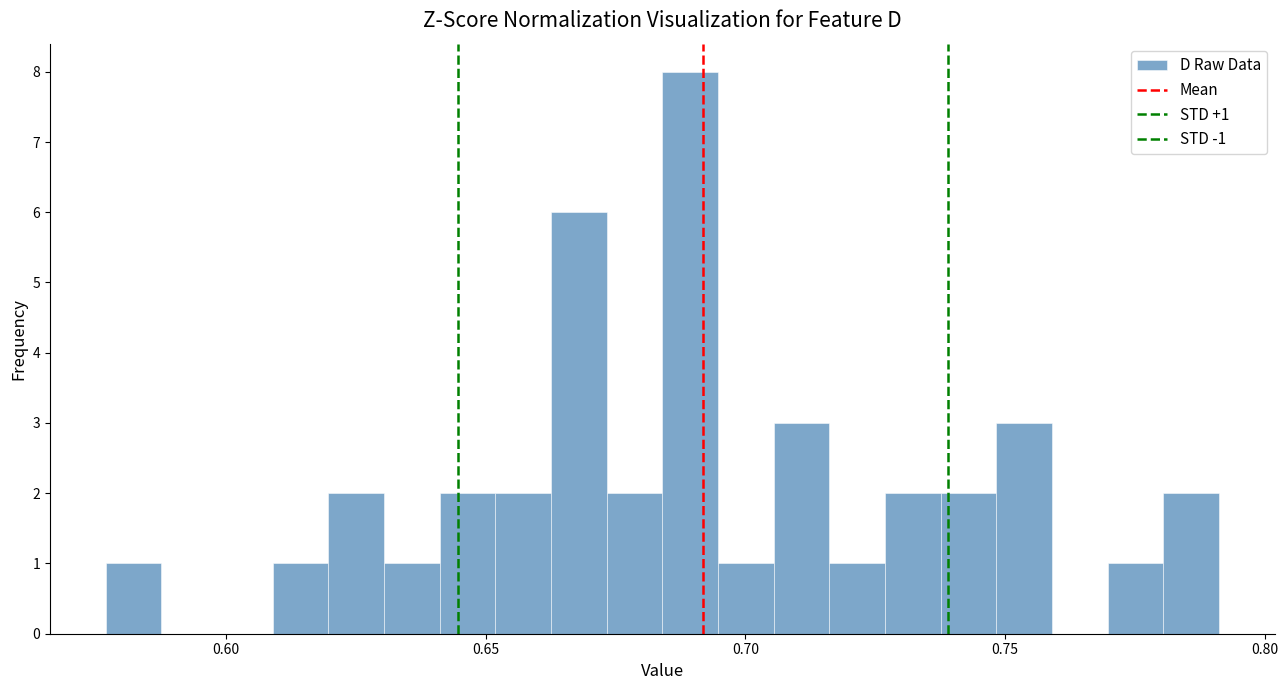

Read against the x-axis, roughly where is the centre of the tallest bar?

0.690